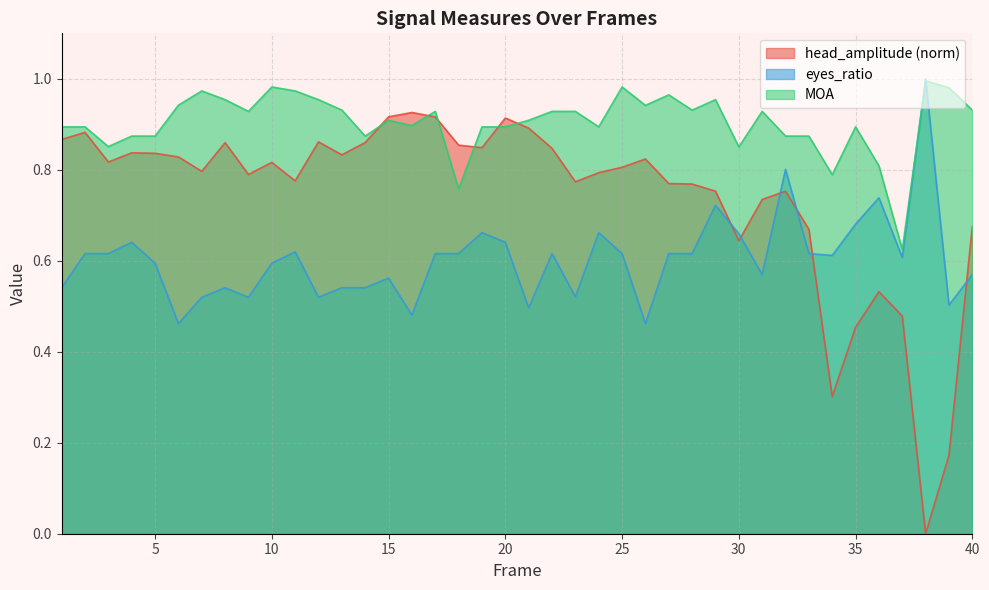

At how many categories does at least one series exceed 0?

40